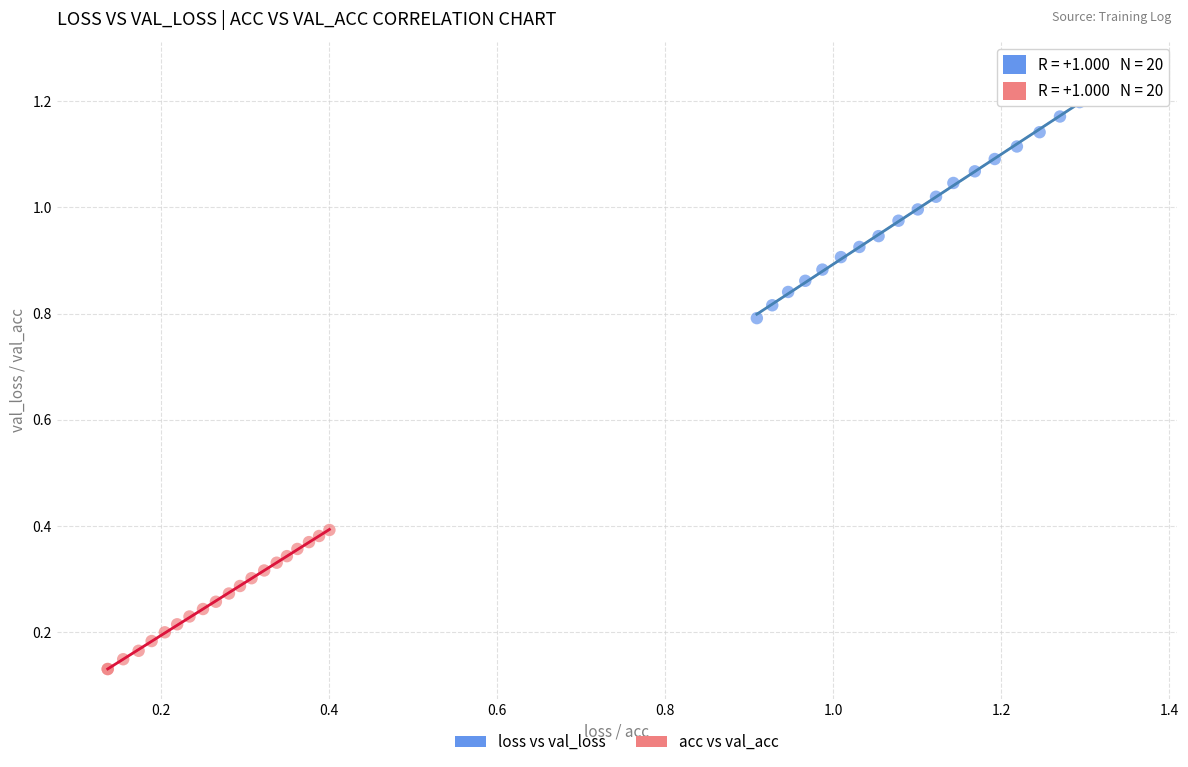

Which series has the widest spread of Y values?

loss vs val_loss